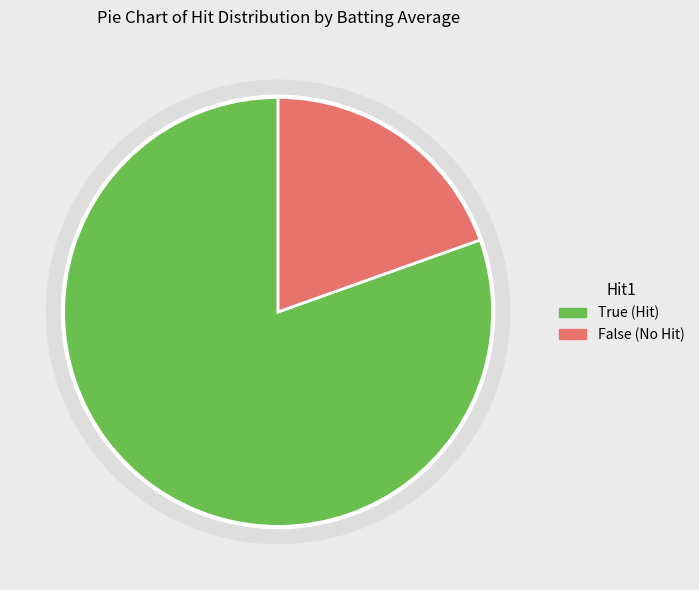

Does 11 represent more than half of the total?

No